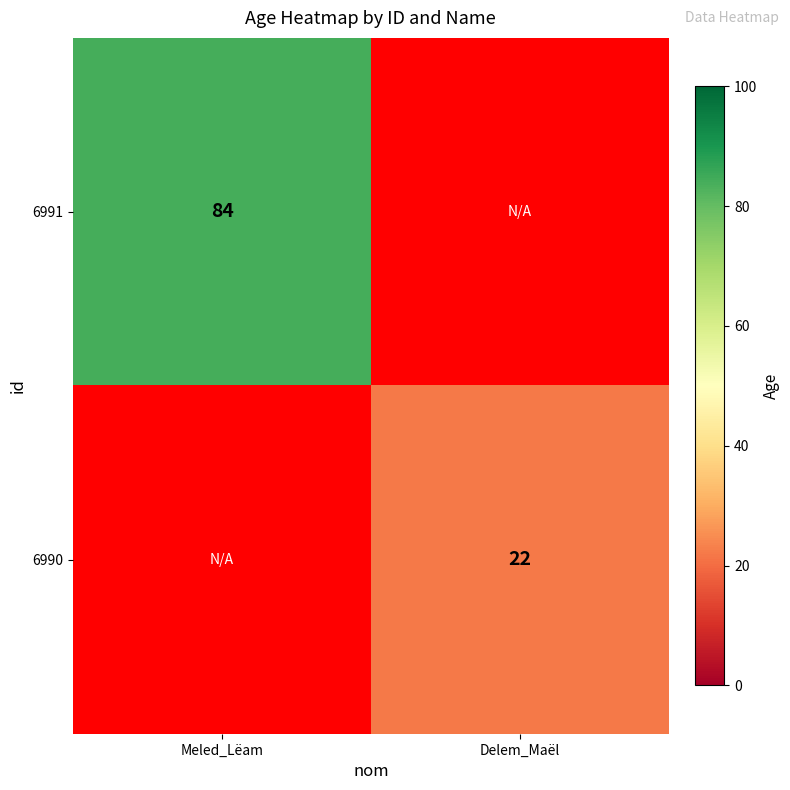

The value of 6991 at Meled_Lëam is 27. True or false?

False